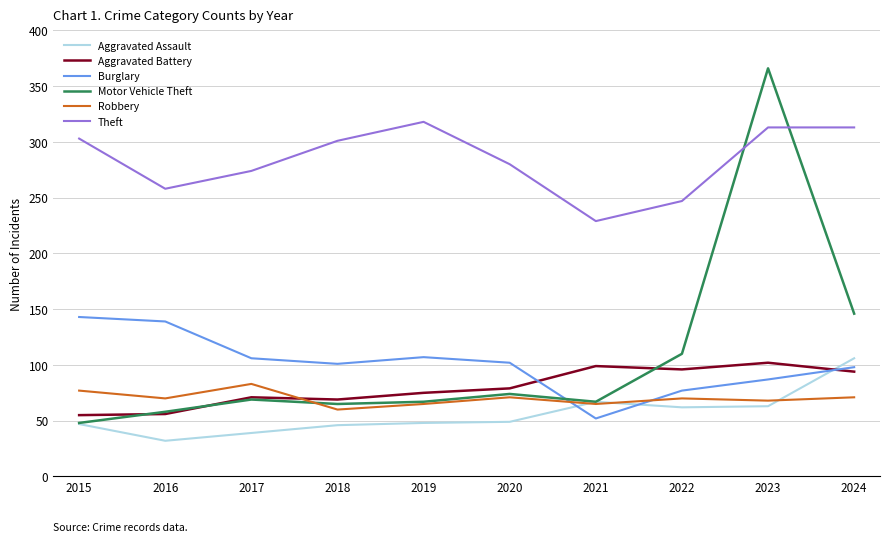

What is the difference between the highest and lowest values at 2020?

231